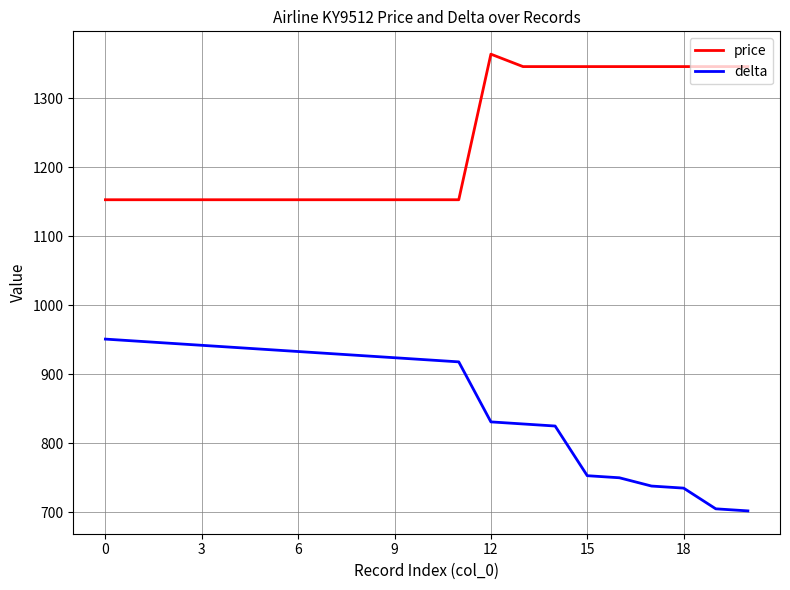

Reading left to right, list all the values displayed in this chart.

price: 1153	1153	1153	1153	1153	1153	1153	1153	1153	1153	1153	1153	1364	1346	1346	1346	1346	1346	1346	1346	1346
delta: 951	948	945	942	939	936	933	930	927	924	921	918	831	828	825	753	750	738	735	705	702